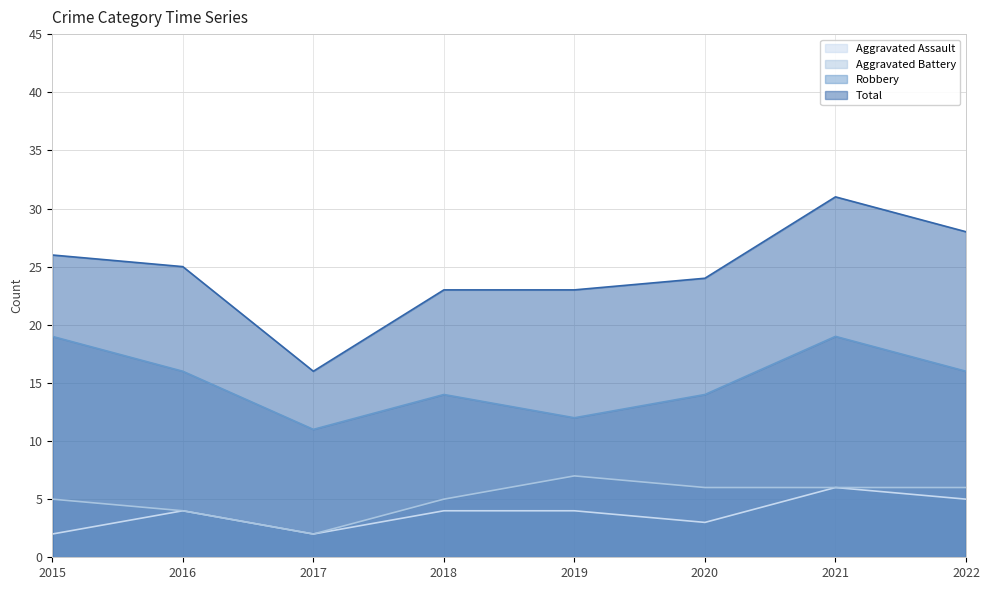

How many Robbery values are between 14 and 19?

6